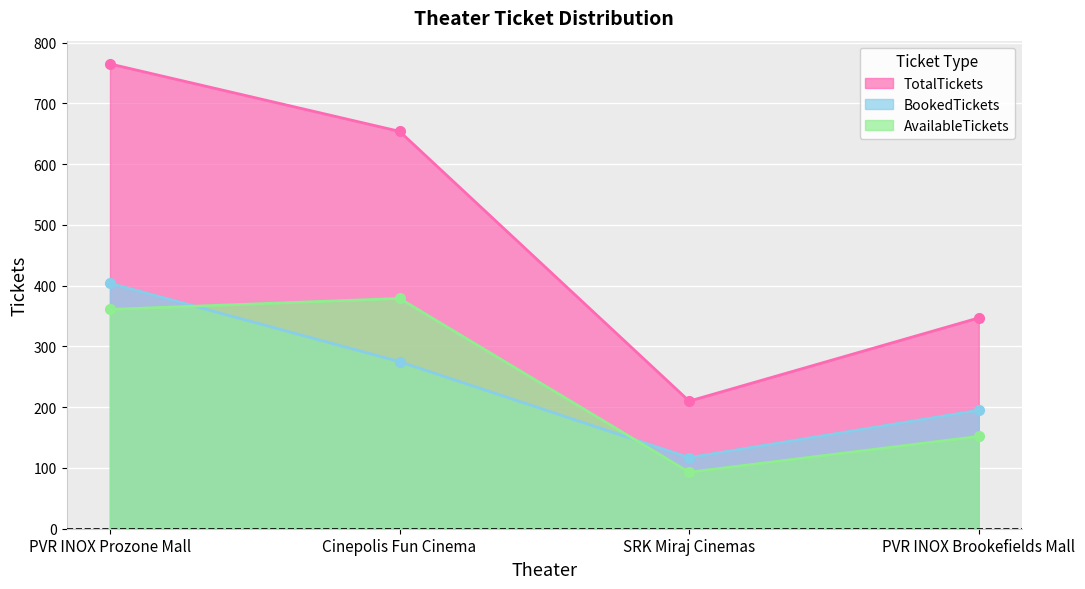

The value of BookedTickets at SRK Miraj Cinemas is 155. True or false?

False